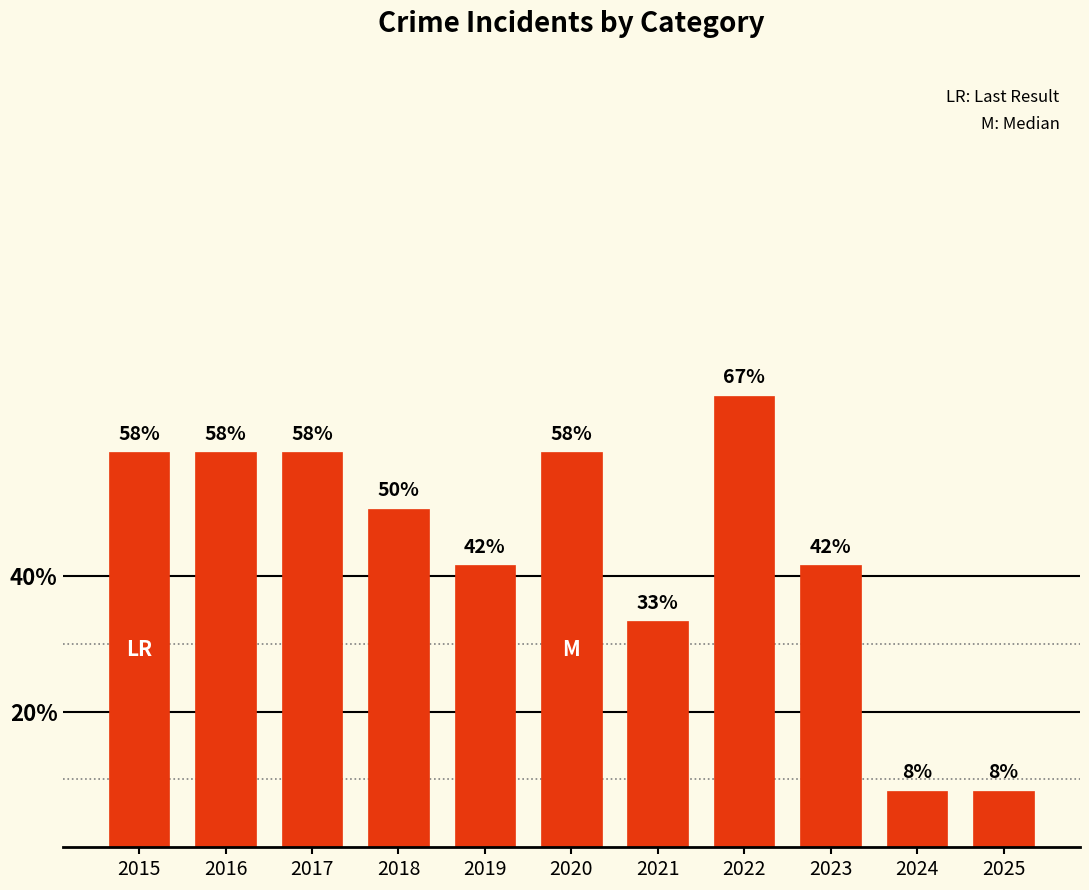

Are the bars horizontal?

No